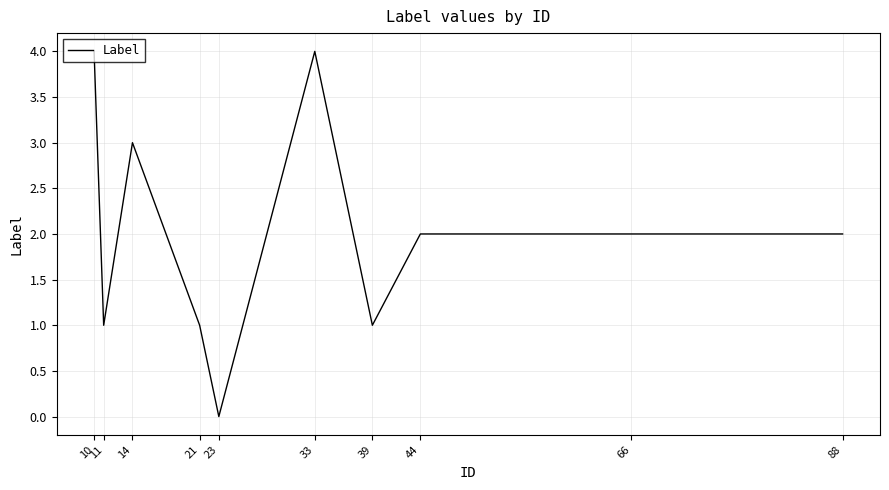

Which label corresponds to the smallest value in the chart?

23